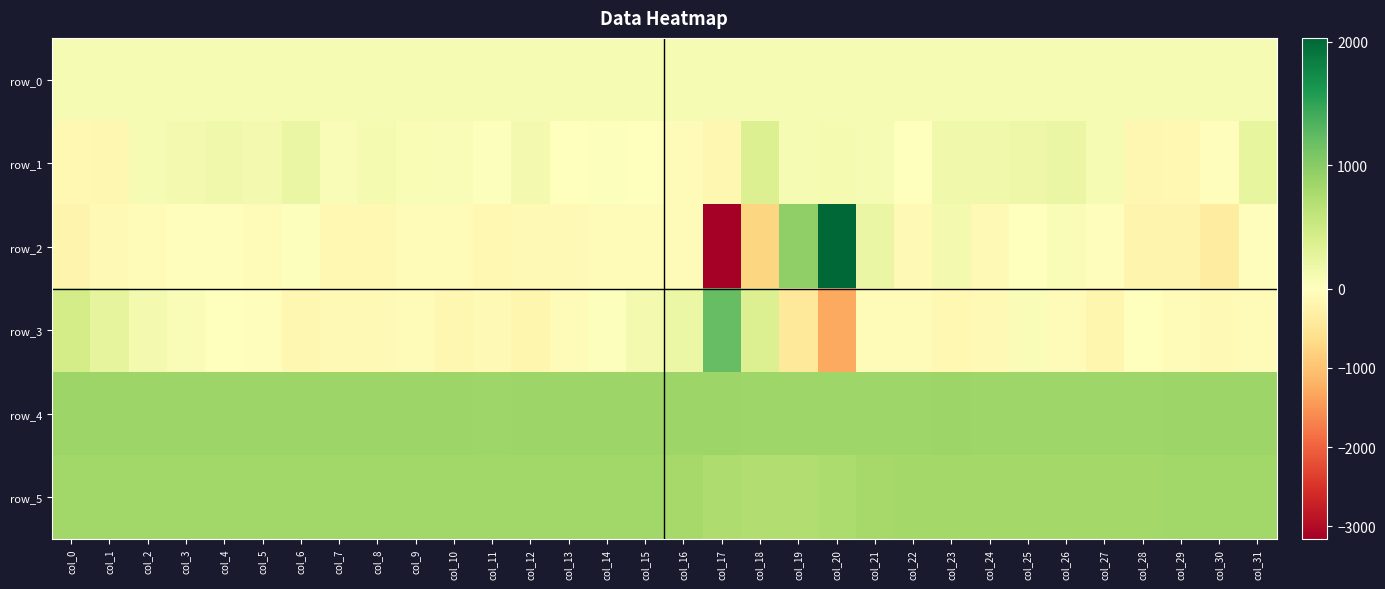

The row_5 series shows 825.0 at col_31. True or false?

True